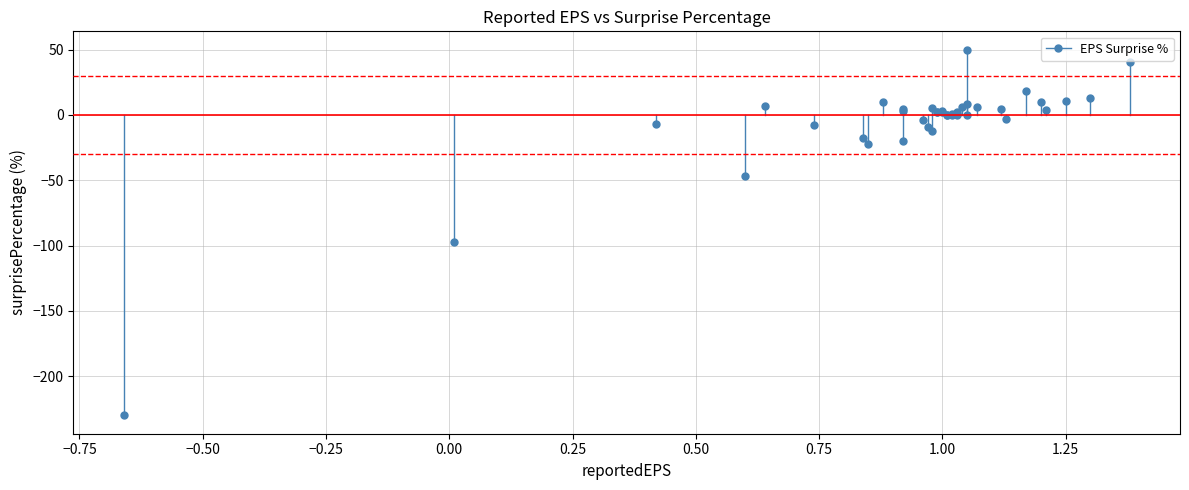

What Y value in the scatter plot is closest to -90?

-97.0